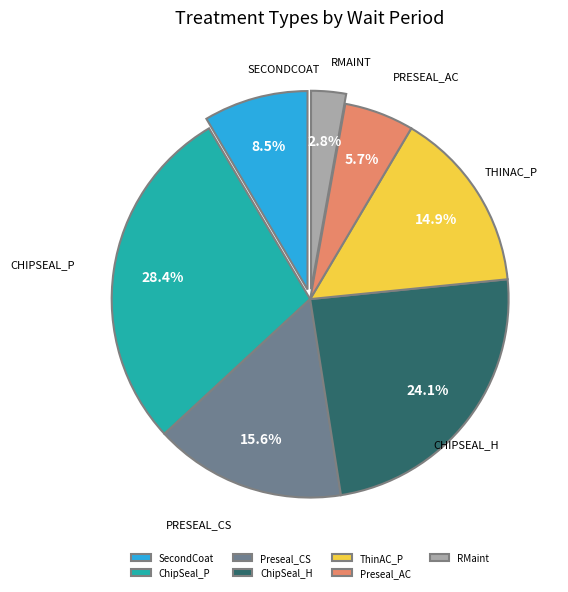

Between ThinAC_P and Preseal_AC, which is larger?

ThinAC_P